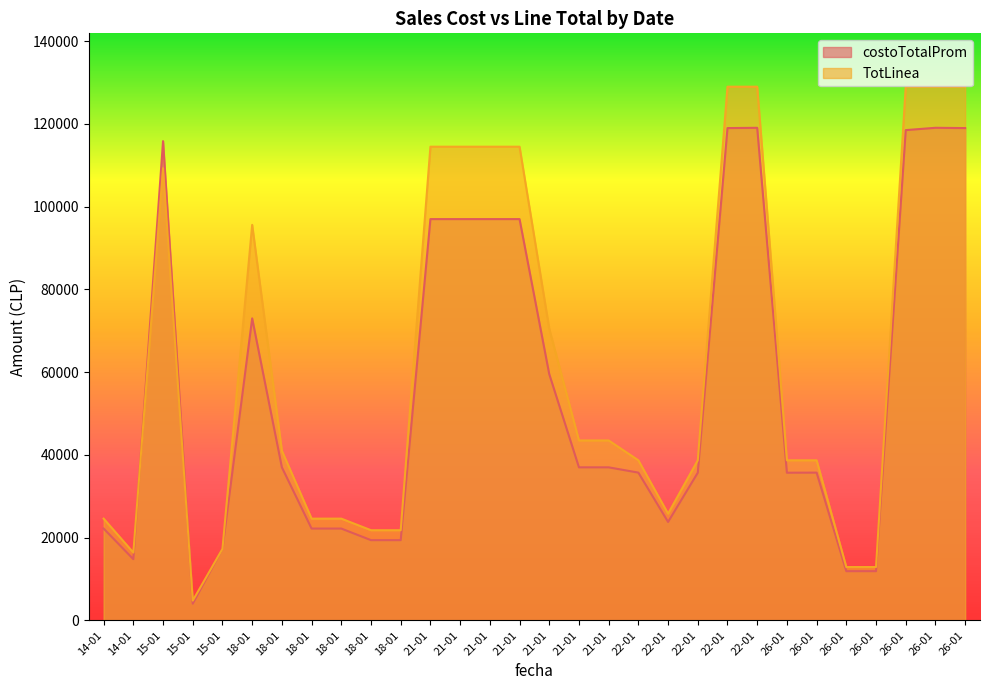

The TotLinea series shows 31983 at 26-01. True or false?

False